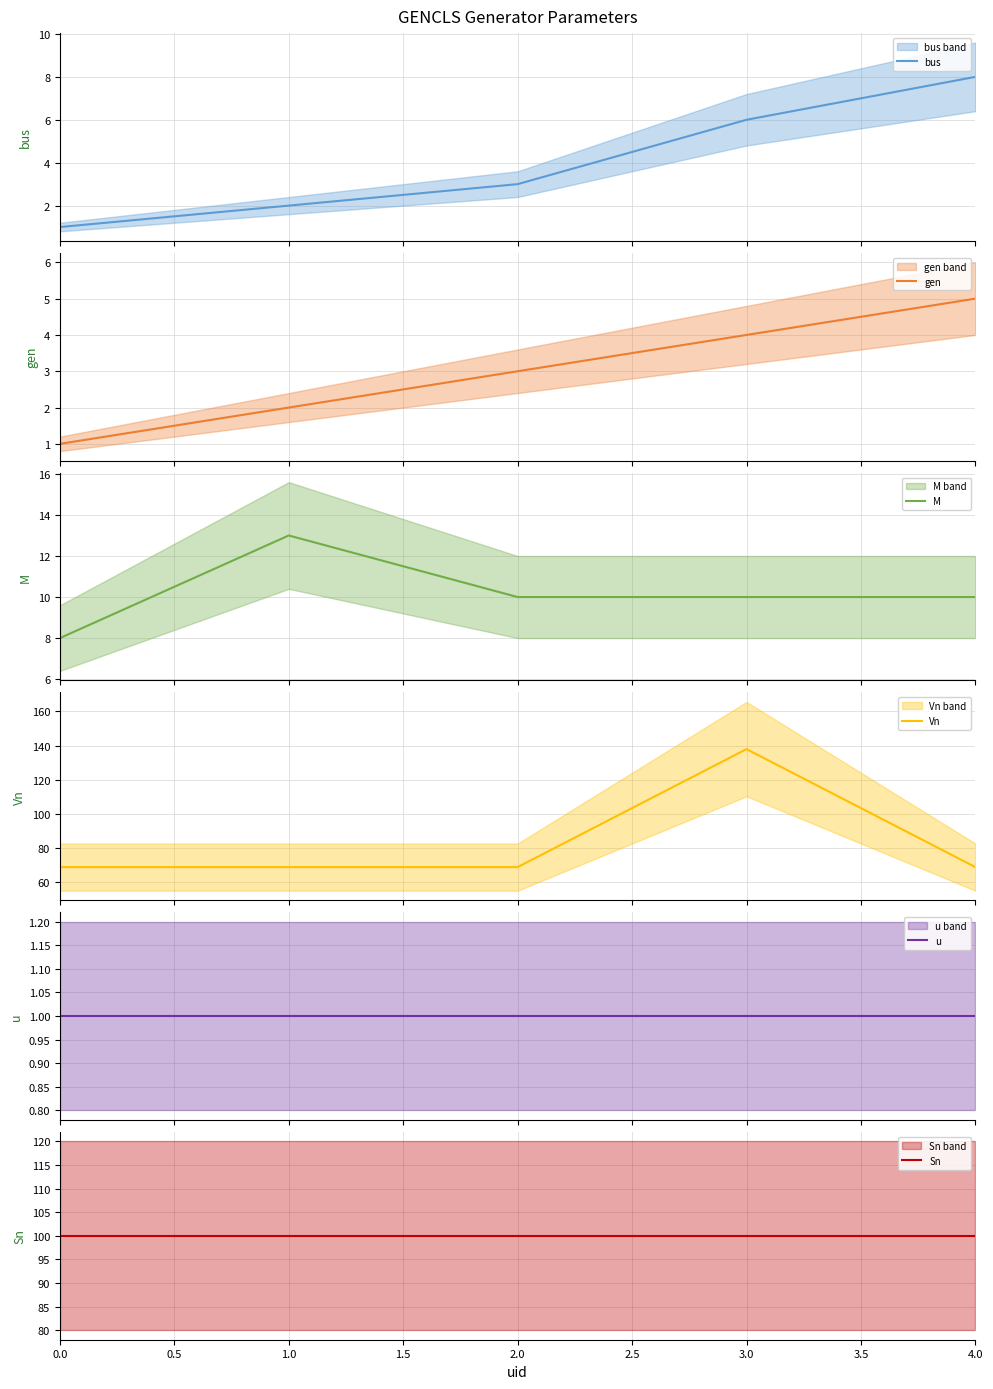

How many bus values are between 2 and 6?

3